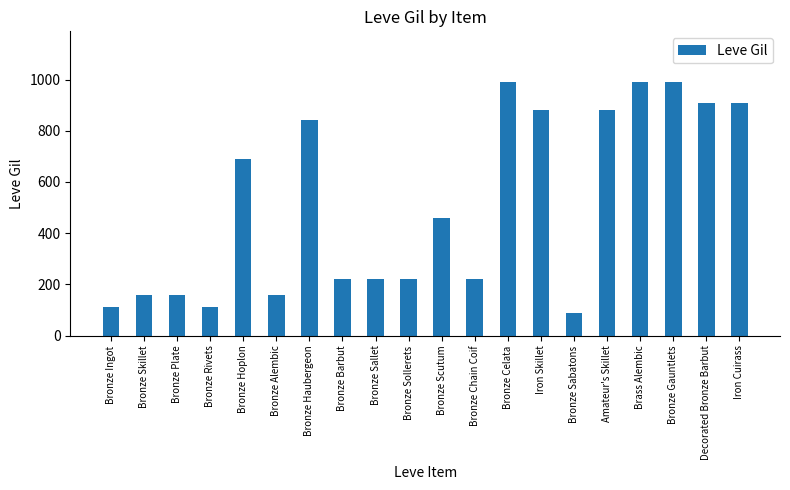

The chart shows a value of 142 at Bronze Sabatons. True or false?

False